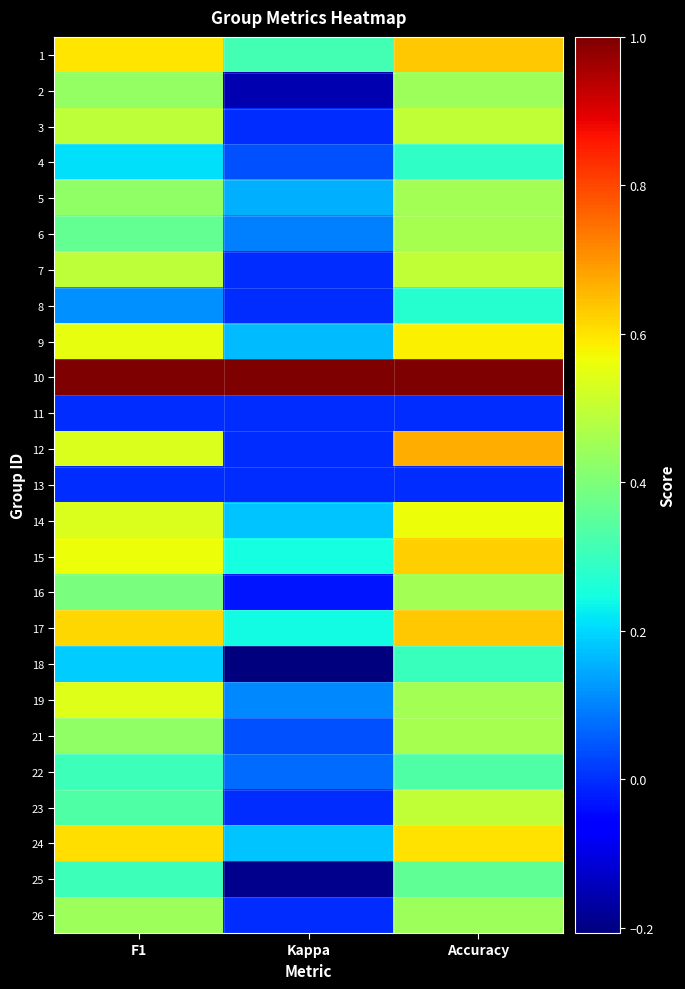

Reading left to right, list all the values displayed in this chart.

1: F1=0.6	Kappa=0.3	Accuracy=0.6
2: F1=0.4	Kappa=-0.2	Accuracy=0.4
3: F1=0.5	Kappa=0.0	Accuracy=0.5
4: F1=0.2	Kappa=0.0	Accuracy=0.3
5: F1=0.4	Kappa=0.2	Accuracy=0.5
6: F1=0.4	Kappa=0.1	Accuracy=0.5
7: F1=0.5	Kappa=0.0	Accuracy=0.5
8: F1=0.1	Kappa=0.0	Accuracy=0.3
9: F1=0.6	Kappa=0.2	Accuracy=0.6
10: F1=1.0	Kappa=1.0	Accuracy=1.0
11: F1=0.0	Kappa=0.0	Accuracy=0.0
12: F1=0.5	Kappa=0.0	Accuracy=0.7
13: F1=0.0	Kappa=0.0	Accuracy=0.0
14: F1=0.5	Kappa=0.2	Accuracy=0.6
15: F1=0.6	Kappa=0.2	Accuracy=0.6
16: F1=0.4	Kappa=-0.0	Accuracy=0.5
17: F1=0.6	Kappa=0.2	Accuracy=0.6
18: F1=0.2	Kappa=-0.2	Accuracy=0.3
19: F1=0.5	Kappa=0.1	Accuracy=0.5
21: F1=0.4	Kappa=0.0	Accuracy=0.5
22: F1=0.3	Kappa=0.1	Accuracy=0.3
23: F1=0.3	Kappa=0.0	Accuracy=0.5
24: F1=0.6	Kappa=0.2	Accuracy=0.6
25: F1=0.3	Kappa=-0.2	Accuracy=0.4
26: F1=0.4	Kappa=0.0	Accuracy=0.4